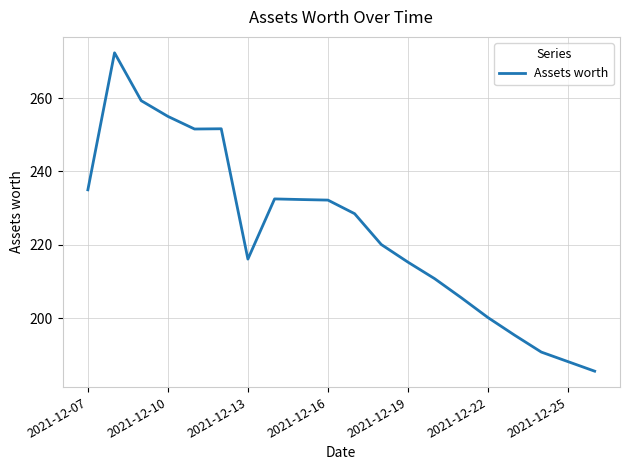

What is the greatest value displayed?

272.3